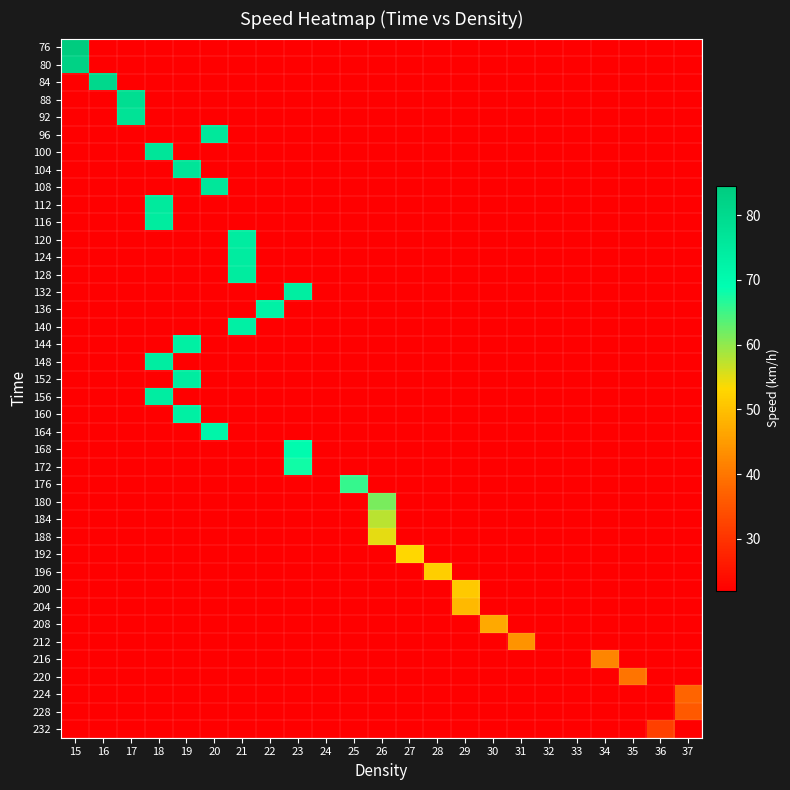

How many categories are shown in the chart?

23